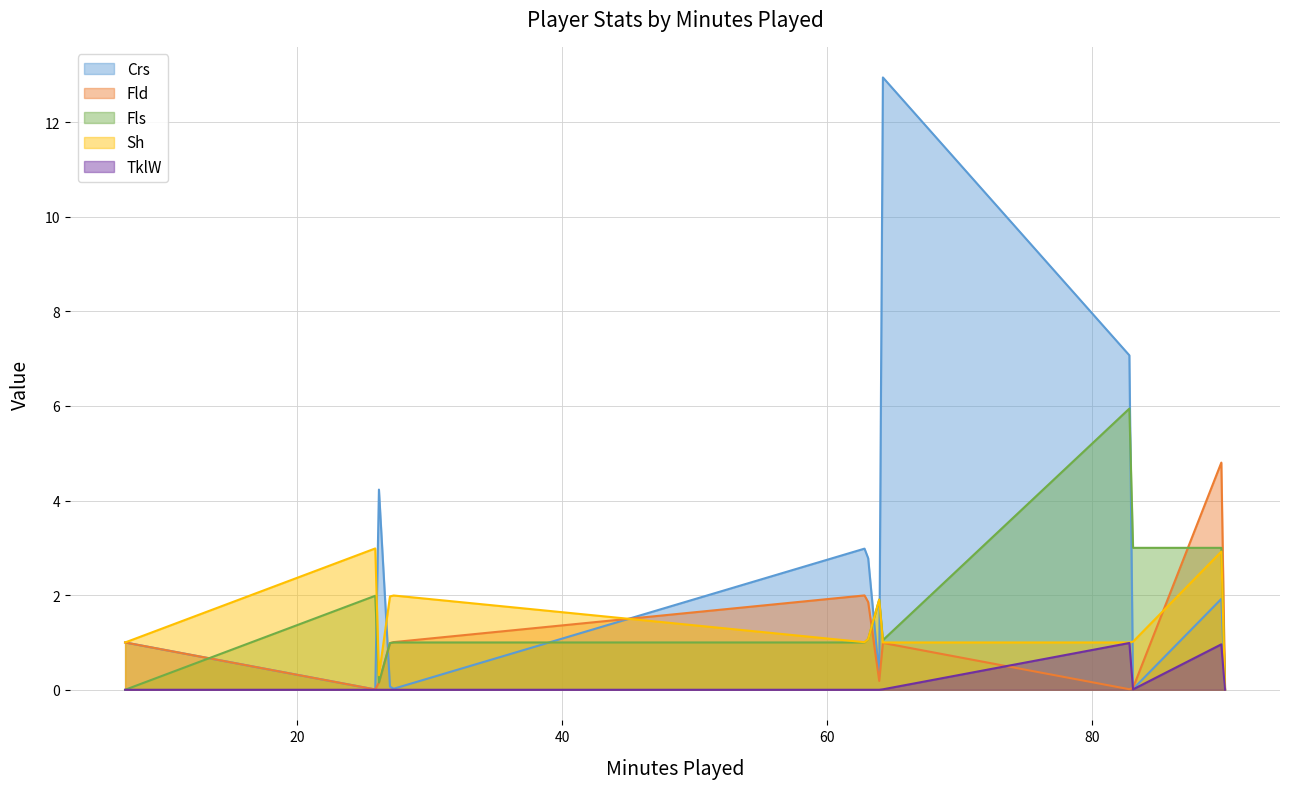

What is the difference between the maximum and minimum values in the Fld series?

4.8